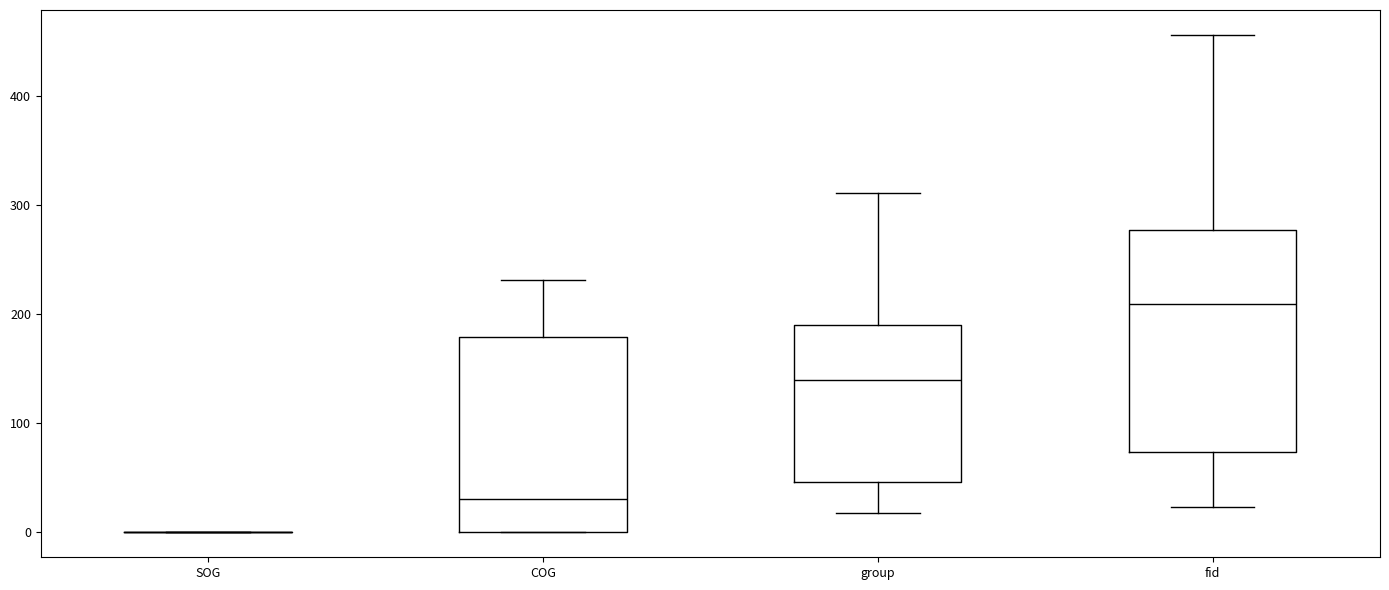

Reading left to right, read every box against the y-axis: the position of its median line, the range the box covers, and the ends of its whiskers. The values are not printed on the chart, so give them approximately, as read against the axis.

SOG: box collapsed to a line at 0, whiskers 0 to 0
COG: median 30, box 0 to 180, whiskers 0 to 230
group: median 140, box 50 to 190, whiskers 20 to 310
fid: median 210, box 70 to 280, whiskers 20 to 460